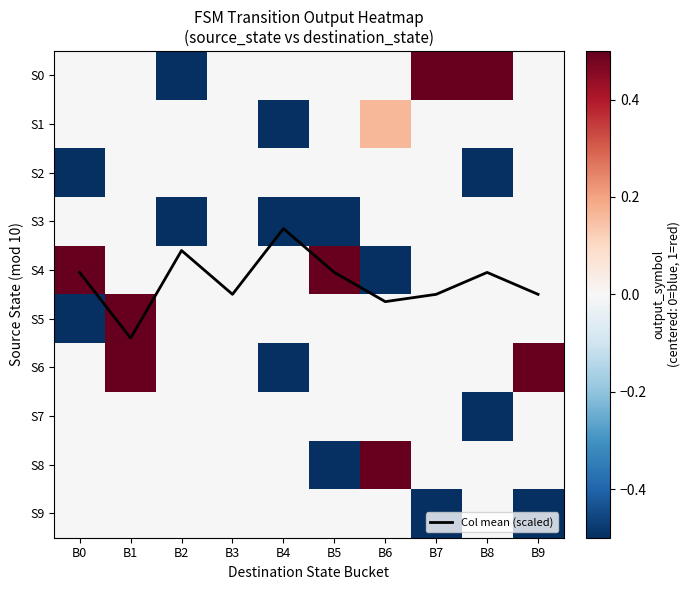

How many data points does each series have?

10